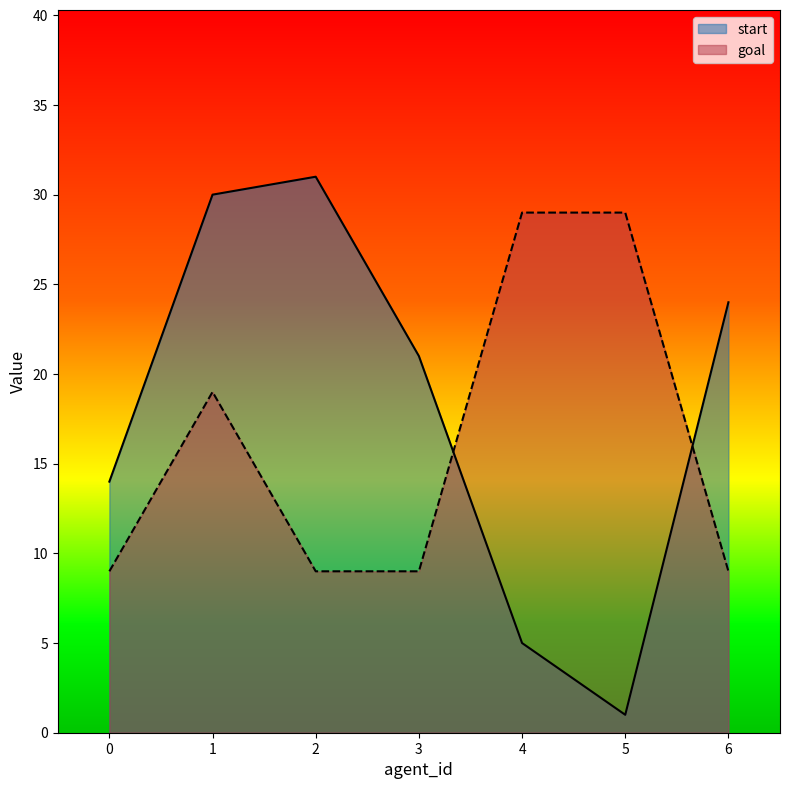

Reading left to right, extract all data points from this chart.

start: 14	30	31	21	5	1	24
goal: 9	19	9	9	29	29	9